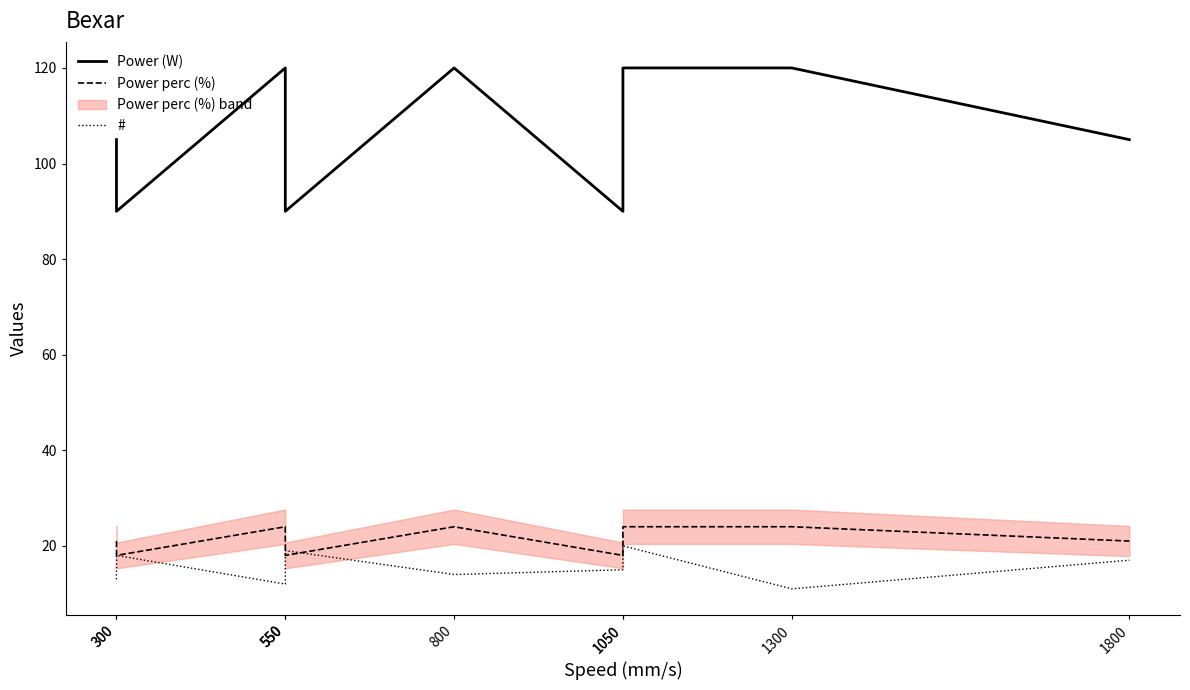

Reading left to right, list all the values displayed in this chart.

Power (W): 105	90	120	105	90	120	90	120	120	105
Power perc (%): 21	18	24	21	18	24	18	24	24	21
#: 13	18	12	16	19	14	15	20	11	17